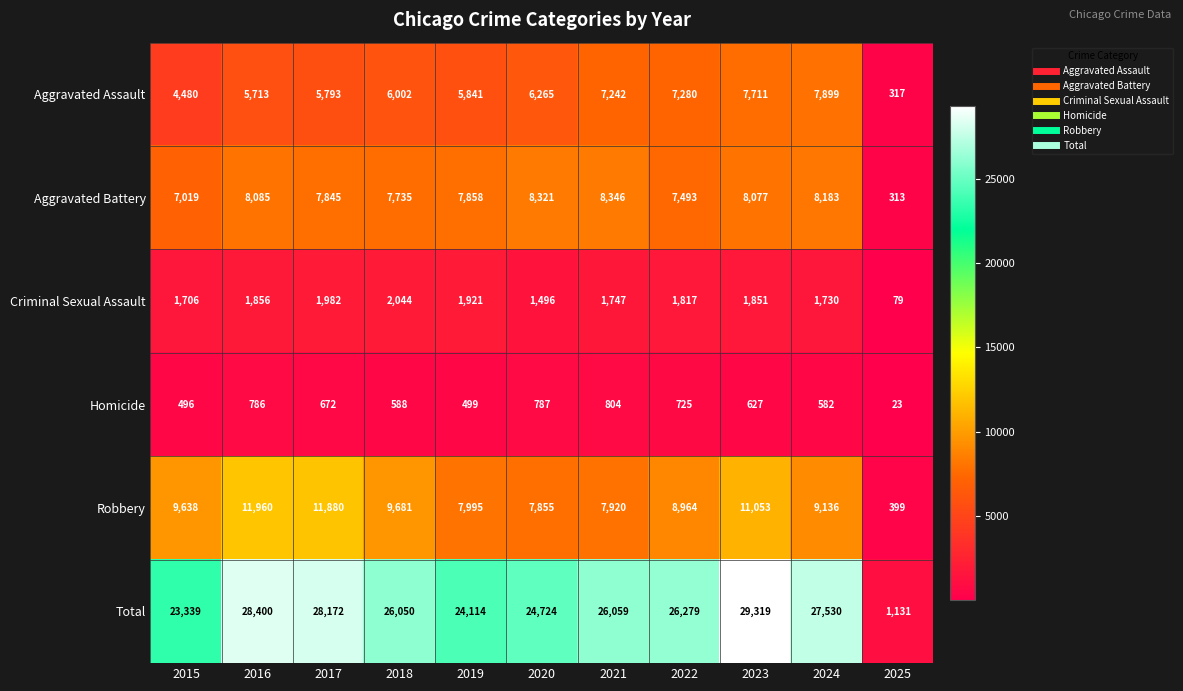

True or false: Robbery has a value of 9136 at 2024.

True